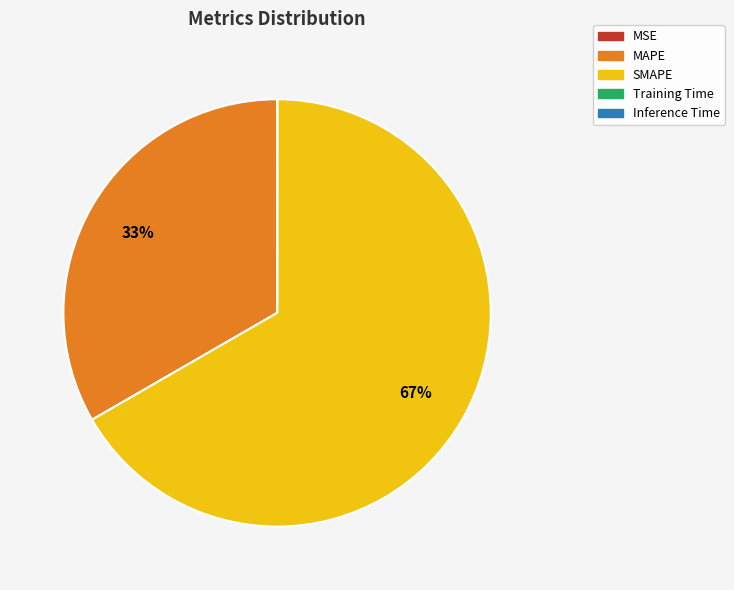

Which category has the biggest portion of the pie?

SMAPE